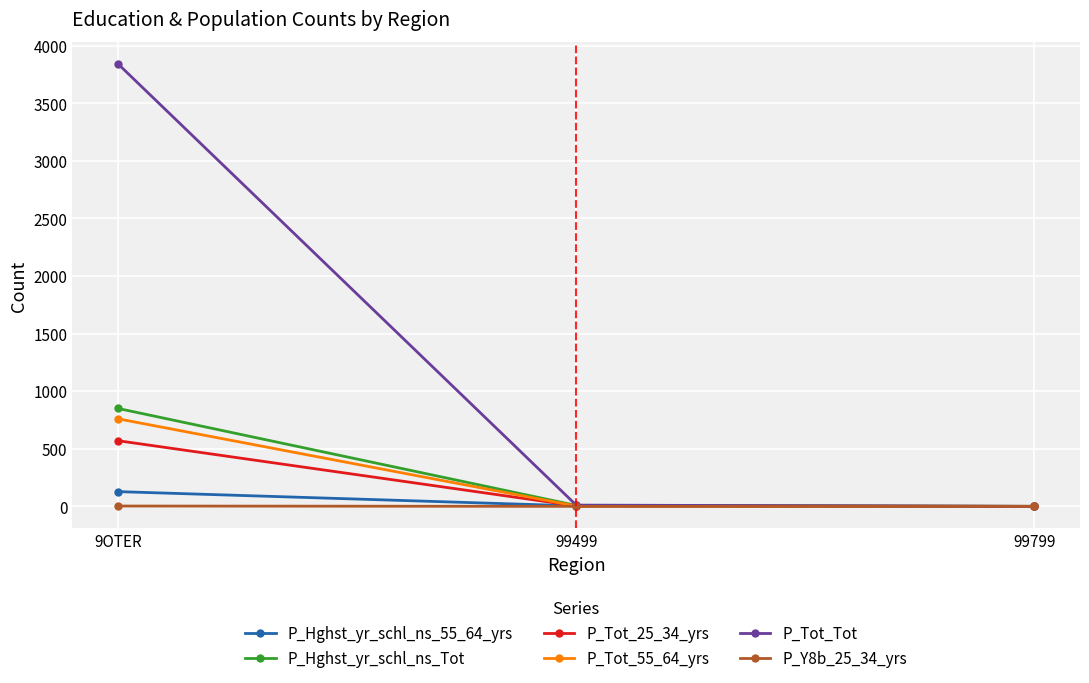

Which series has the widest spread of values?

P_Tot_Tot